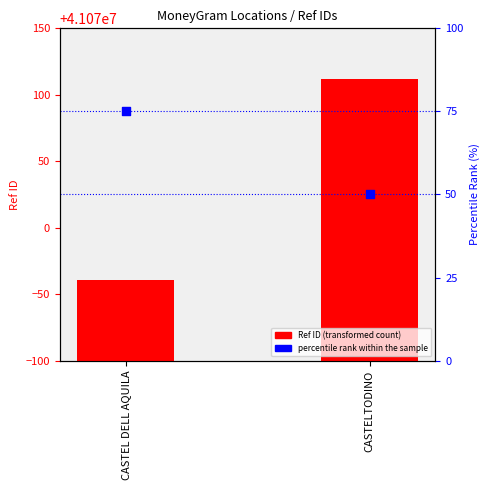

At how many categories does at least one series exceed 6563783?

2